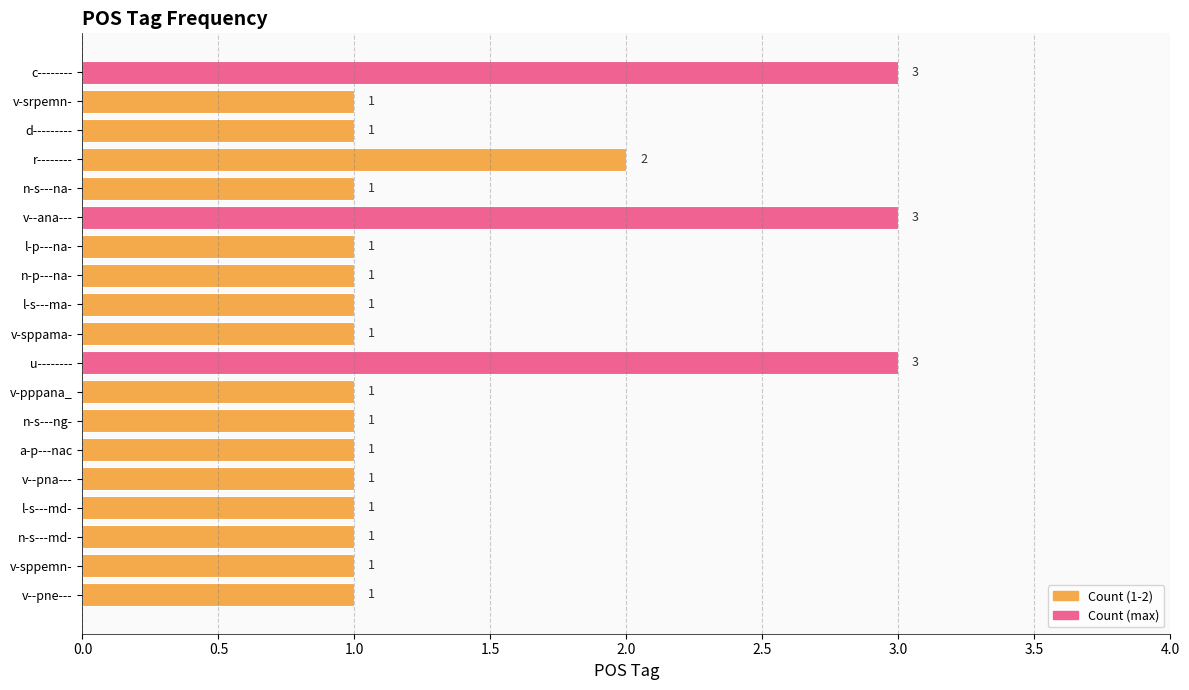

Between v--ana--- and l-s---md-, which is larger?

v--ana---